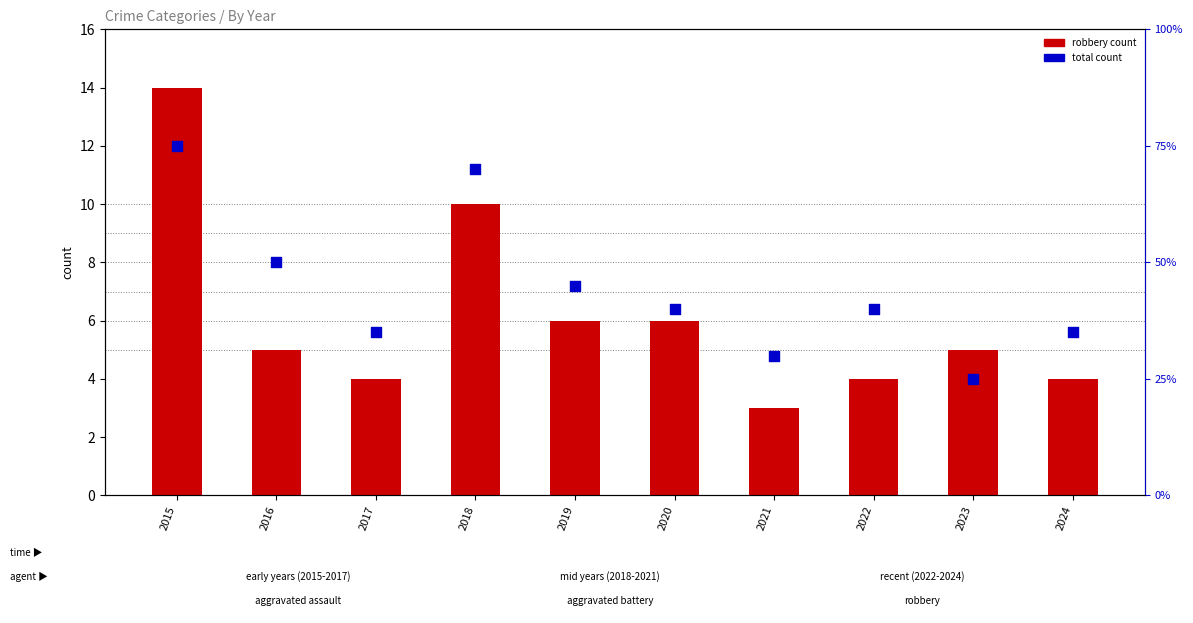

Which series reaches the maximum Y coordinate?

total count